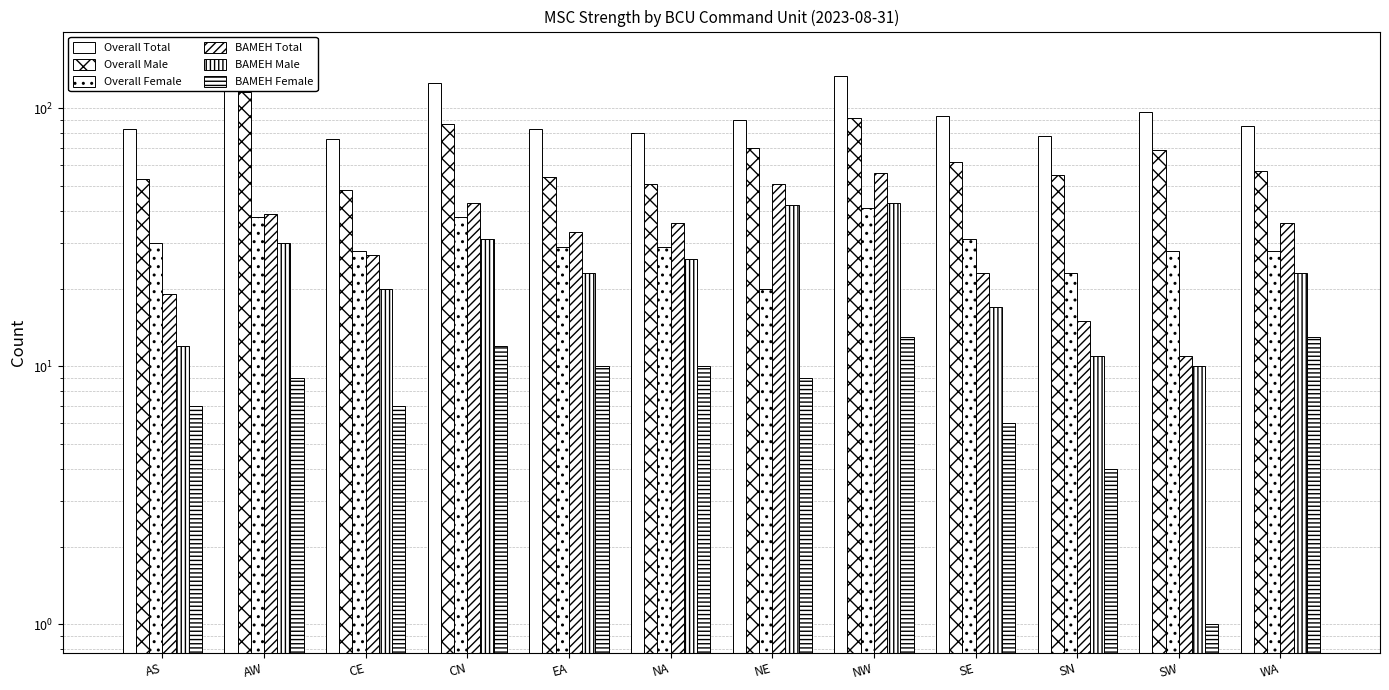

What is the maximum value for Overall Total?

154